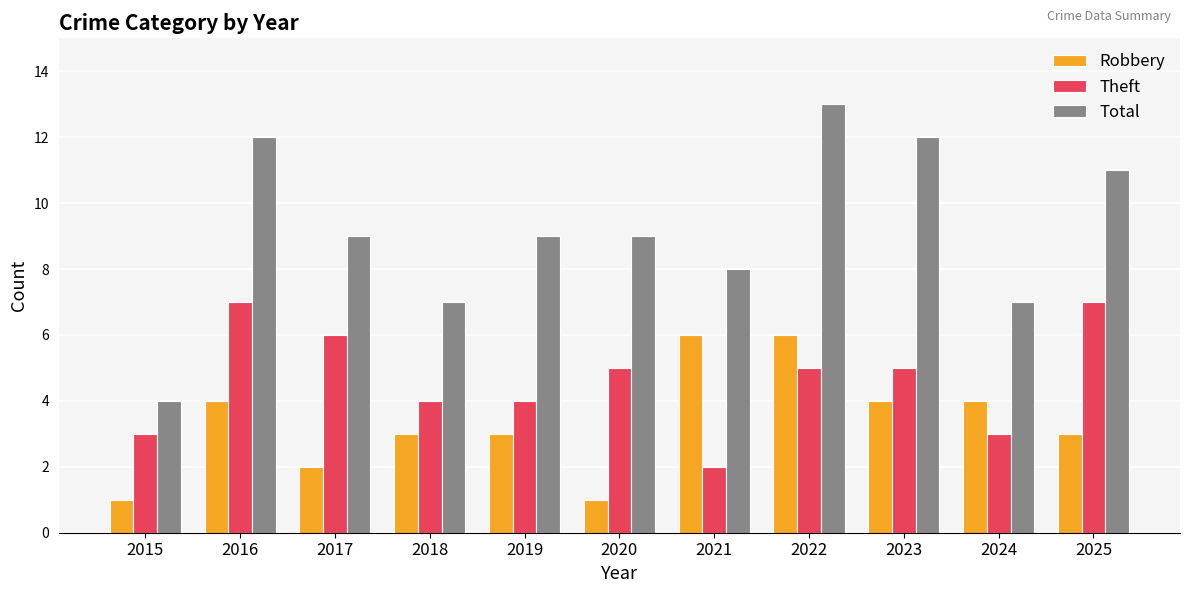

The Theft series shows 5 at 2024. True or false?

False